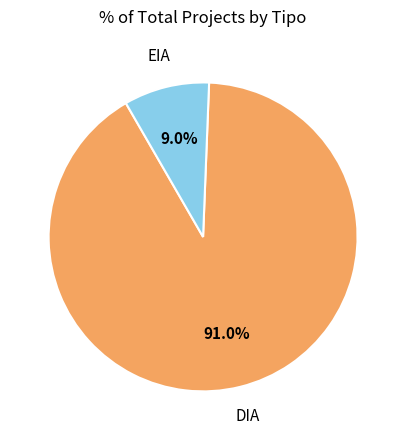

The EIA slice represents 4% of the pie. True or false?

False